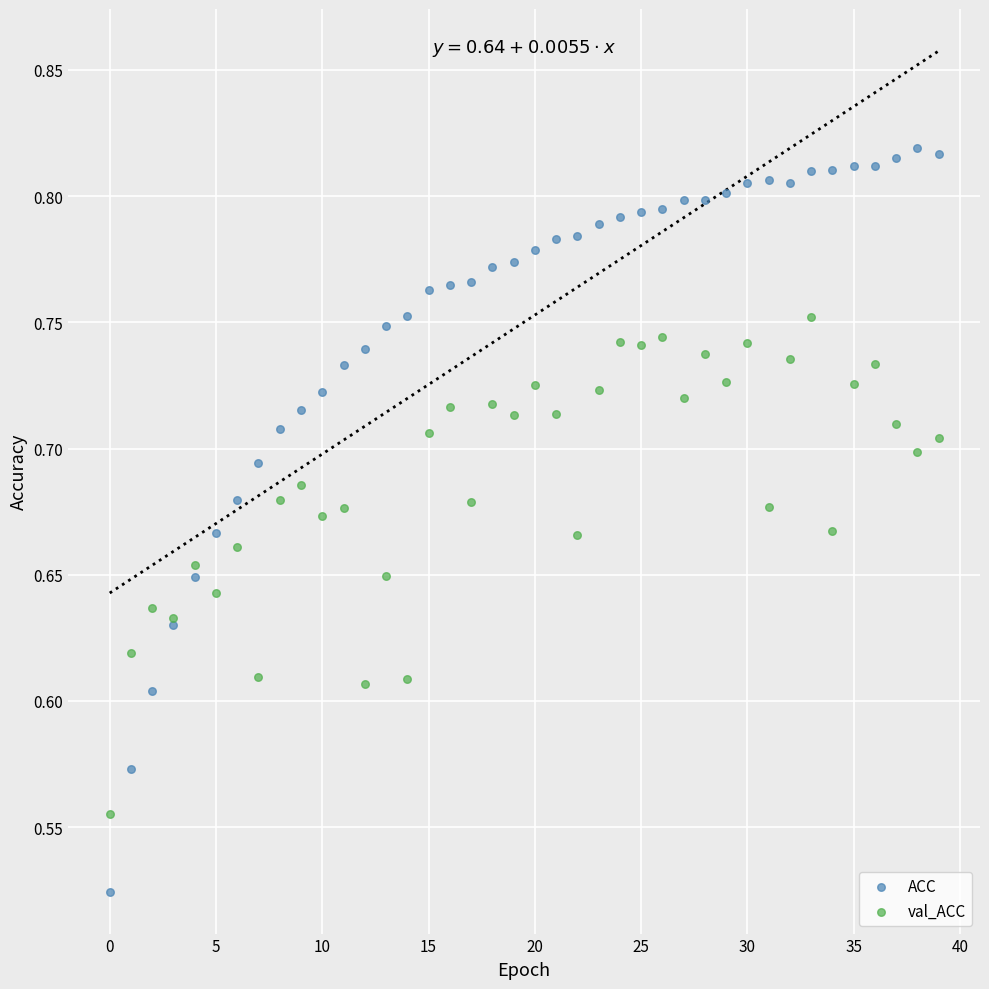

Which series contains the lowest Y value?

ACC